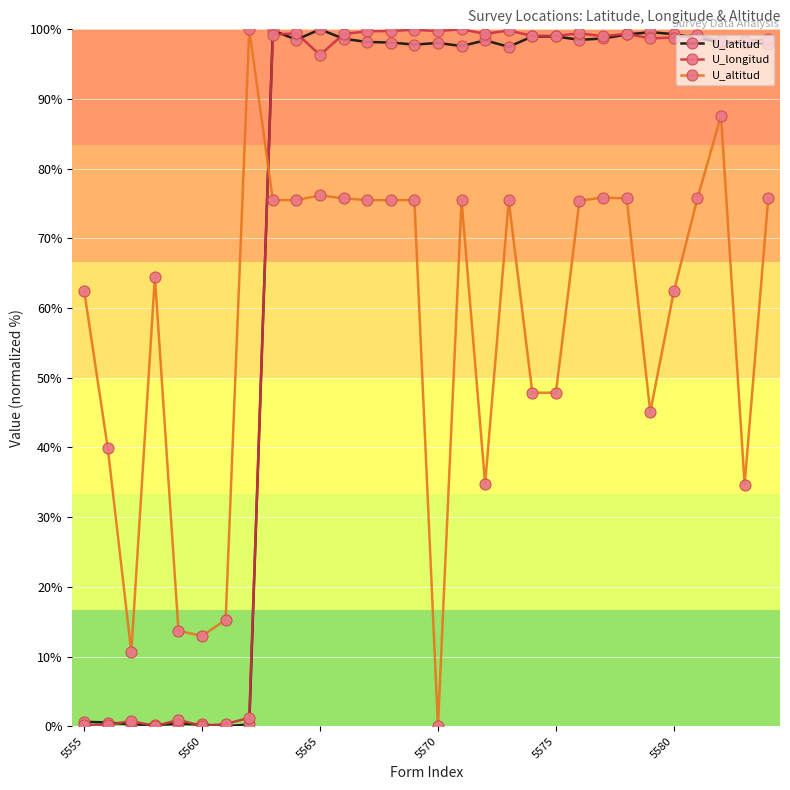

At how many categories does at least one series exceed 19?

26